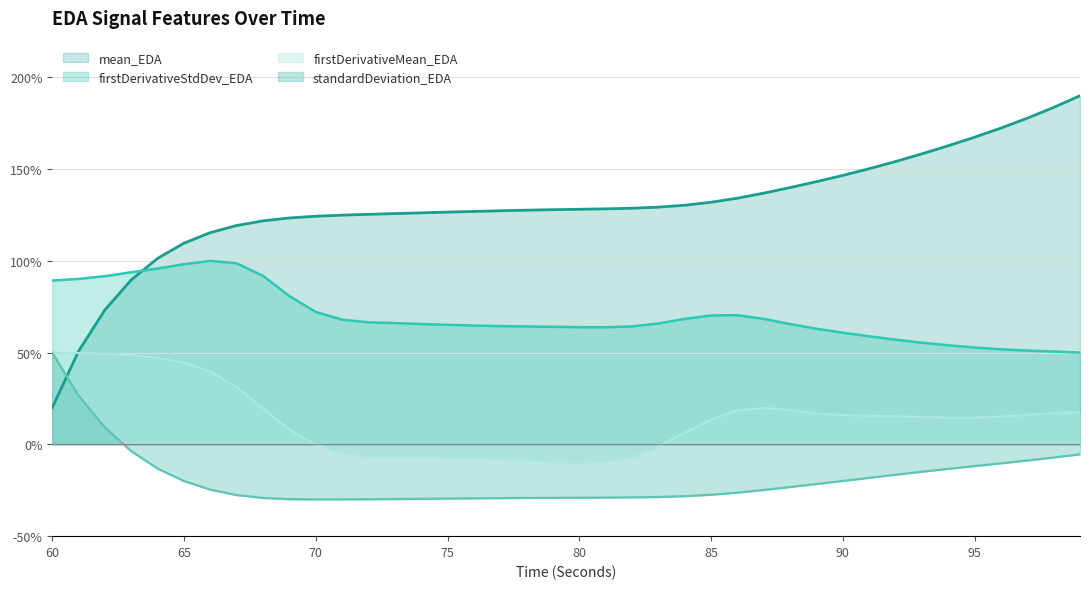

List the labels in order of firstDerivativeMean_EDA value, smallest first.

80, 79, 81, 78, 77, 76, 75, 82, 74, 73, 72, 71, 83, 70, 84, 69, 85, 95, 94, 93, 96, 92, 91, 90, 97, 89, 98, 99, 86, 88, 68, 87, 67, 66, 65, 64, 63, 62, 61, 60